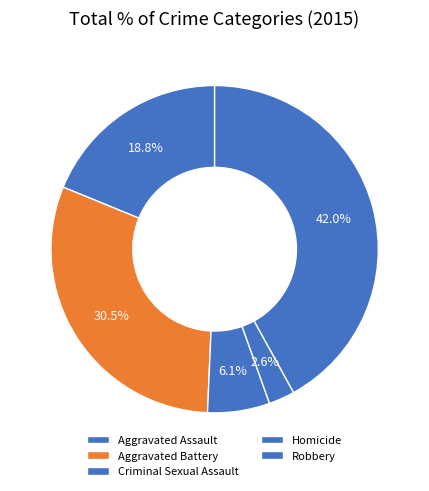

Is there any slice that represents more than half of the pie?

No